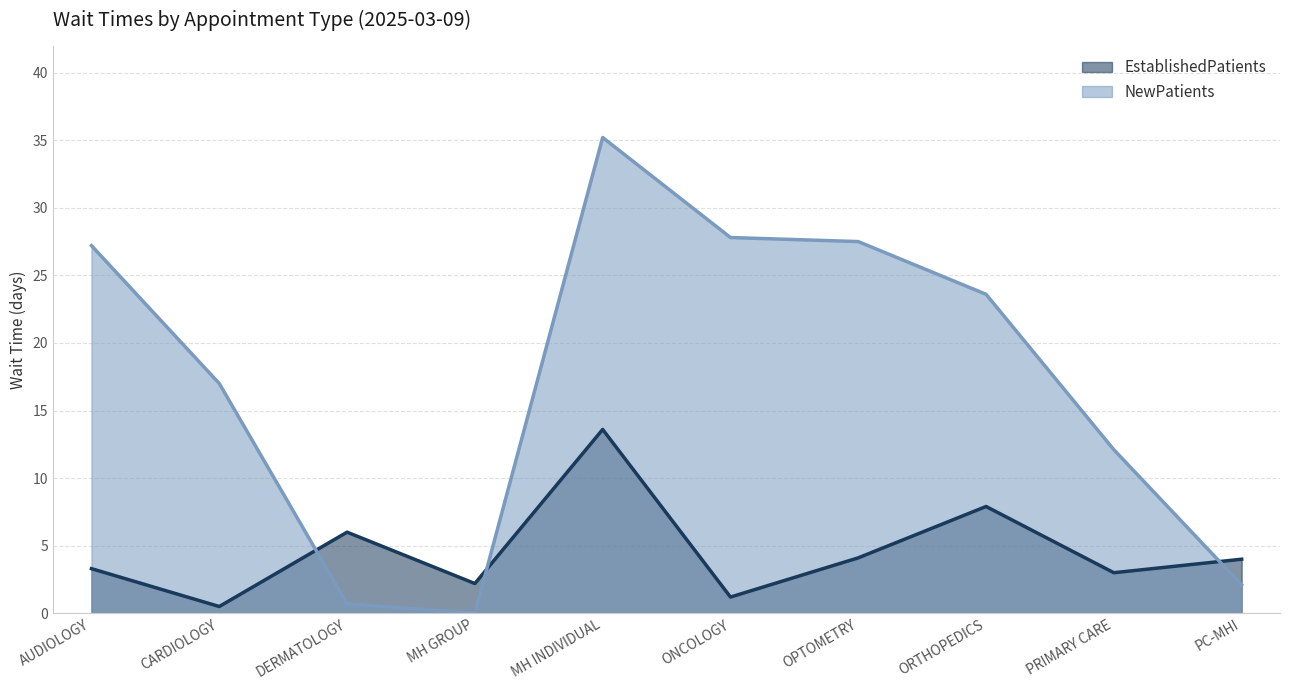

Which series has the largest range (max minus min)?

NewPatients